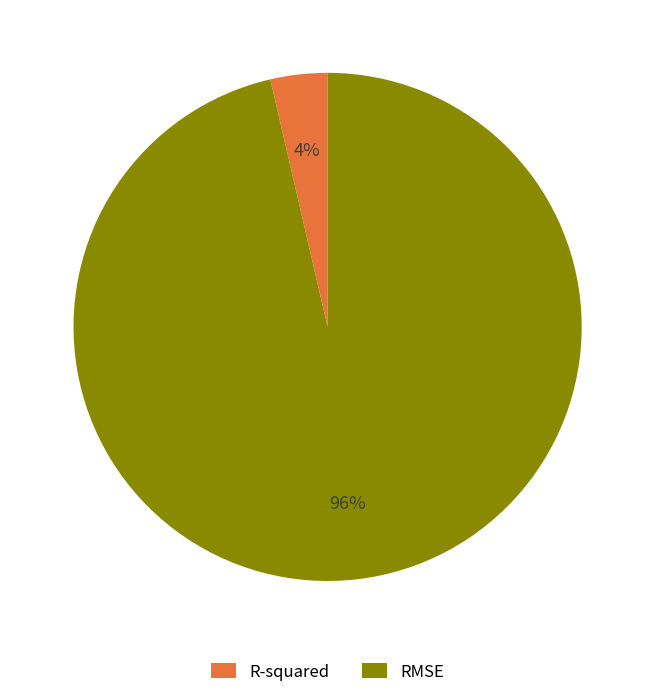

The RMSE slice represents 96% of the pie. True or false?

True